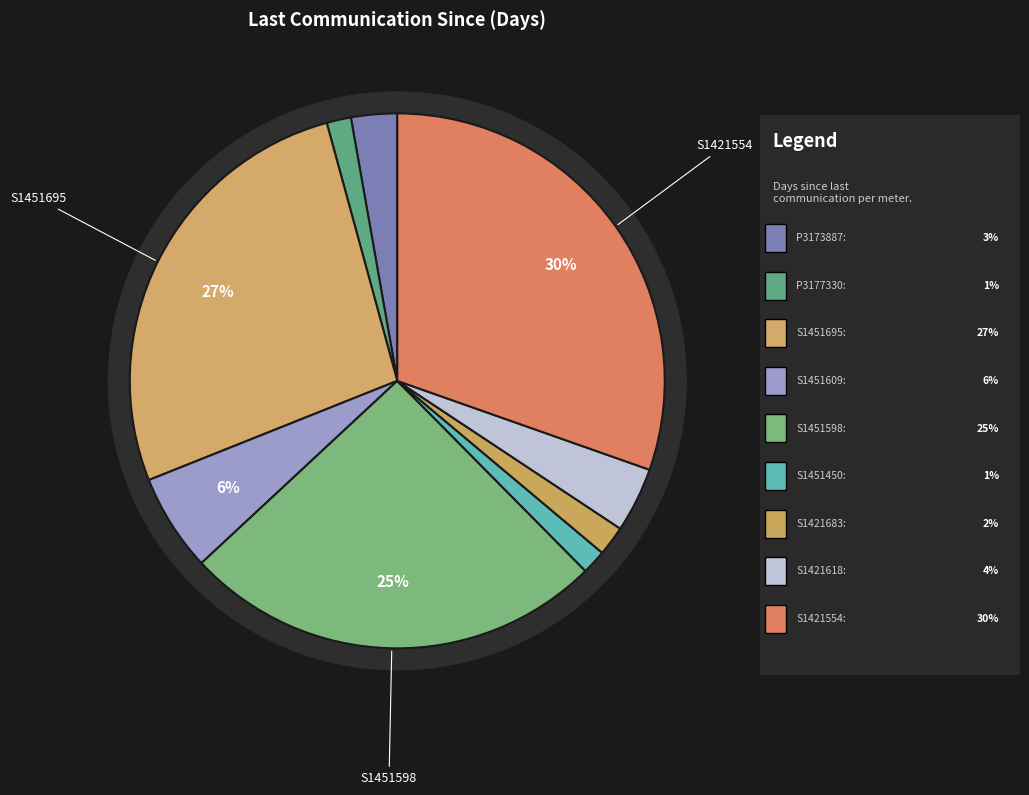

Is there any slice that represents more than half of the pie?

No